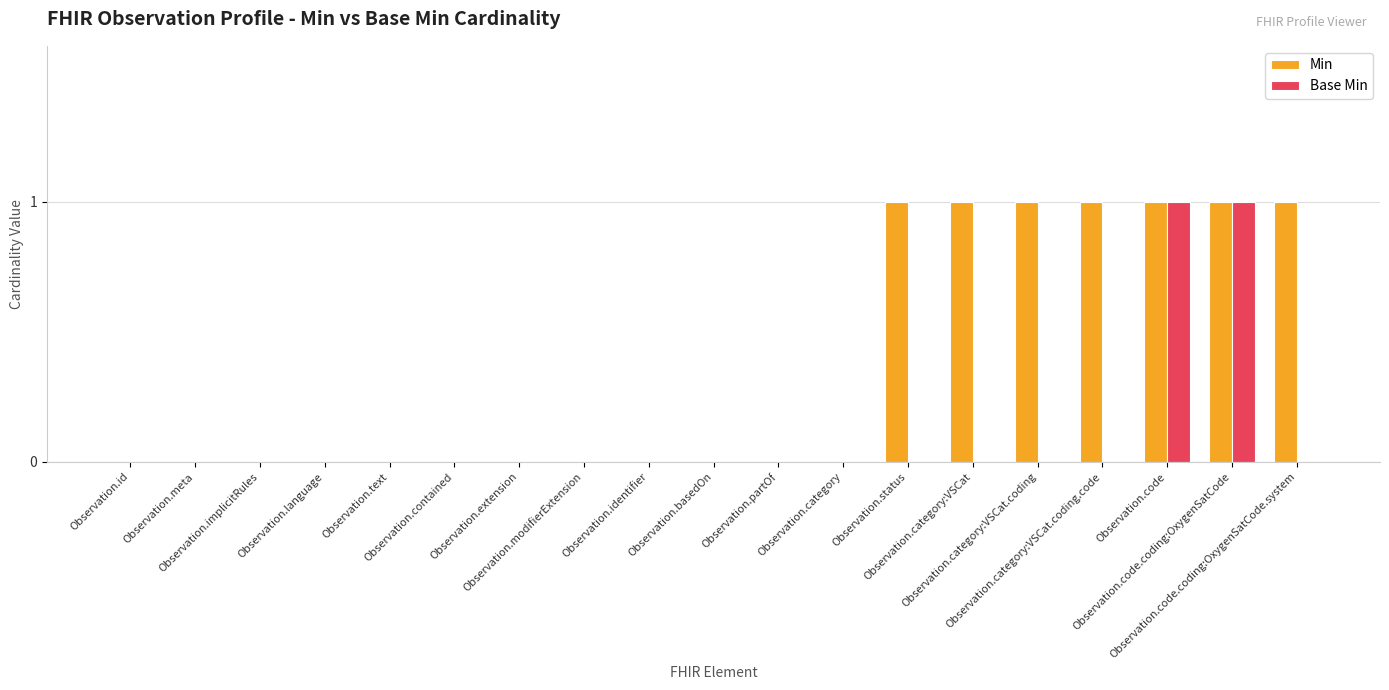

Is the value of Min at Observation.category:VSCat greater than the value of Base Min at Observation.partOf?

Yes